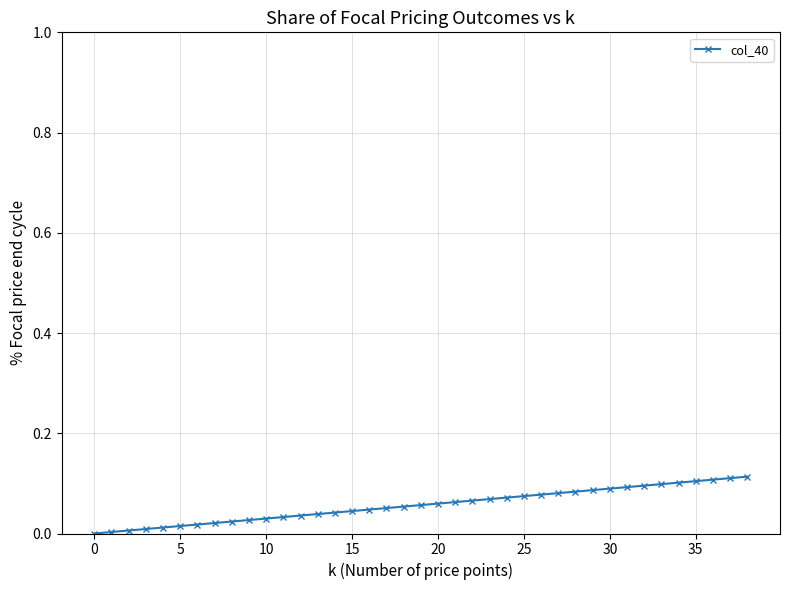

What is the sum of all values?

2.2